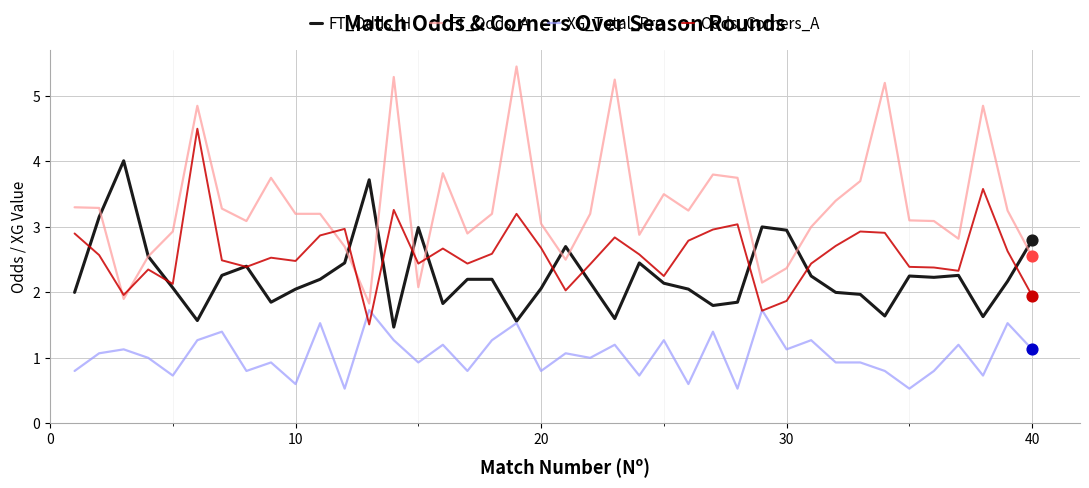

At how many categories does at least one series exceed 1?

40